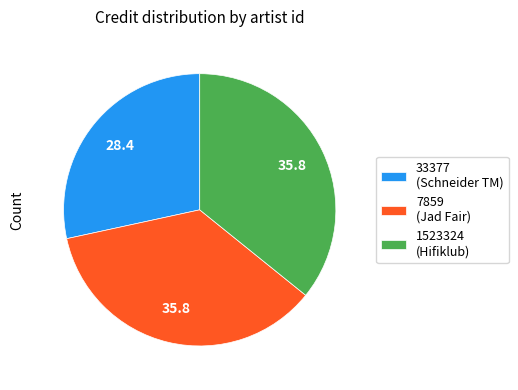

Is there a majority slice in this chart?

No